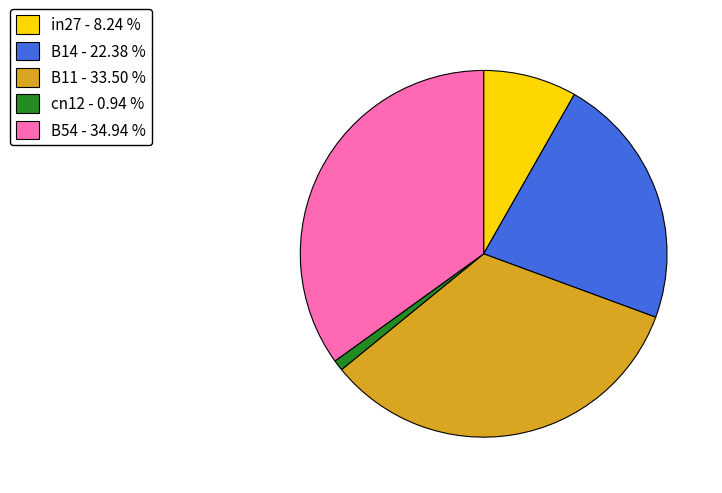

Which has a higher value, in27 or B54?

B54